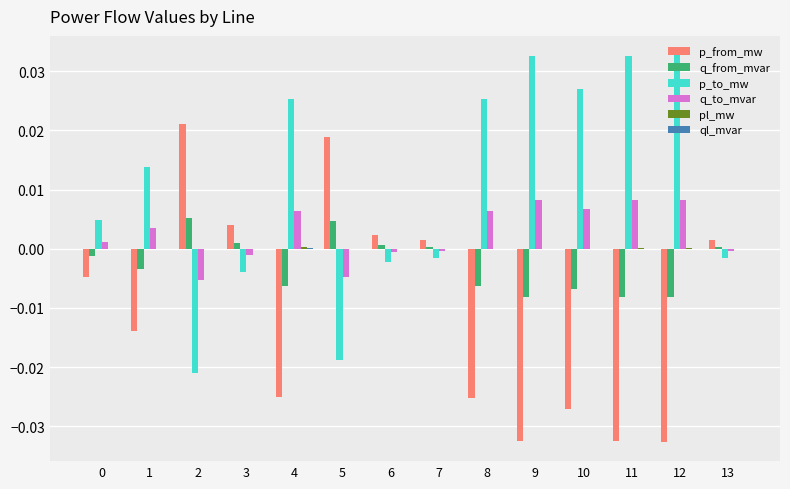

Is it true that q_from_mvar equals -0.0 at 11?

True